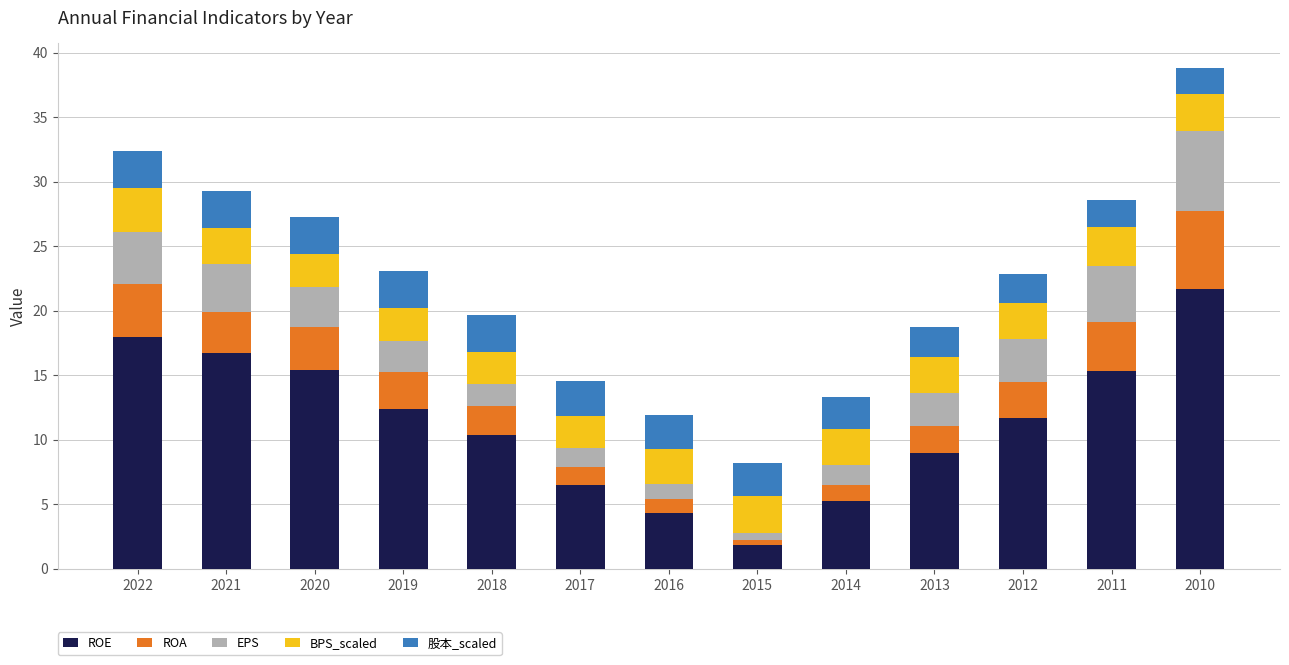

Count the number of data series in this chart.

5